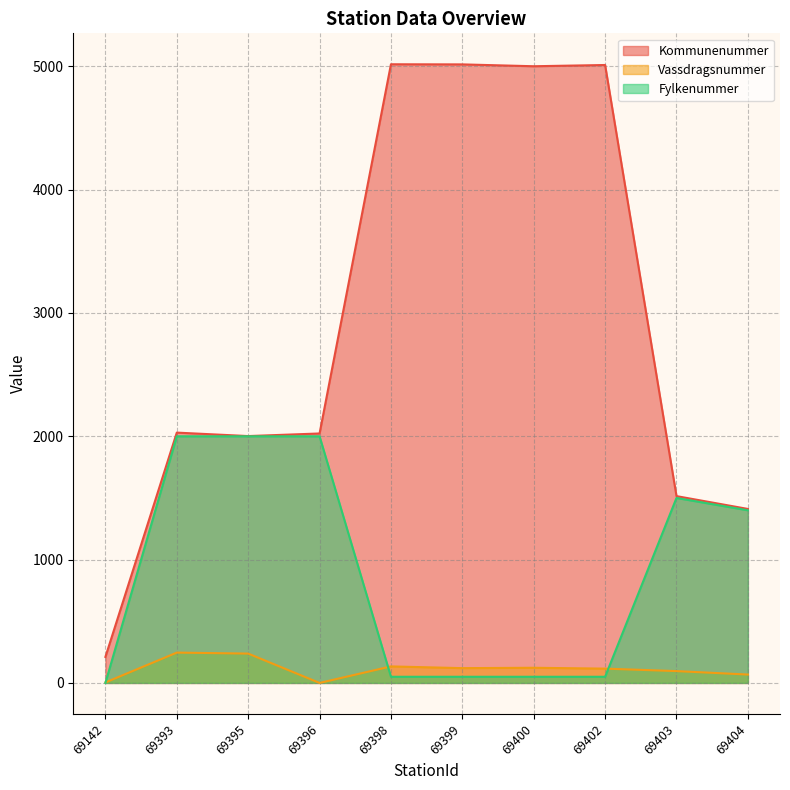

Which series has the largest total across all categories?

Kommunenummer